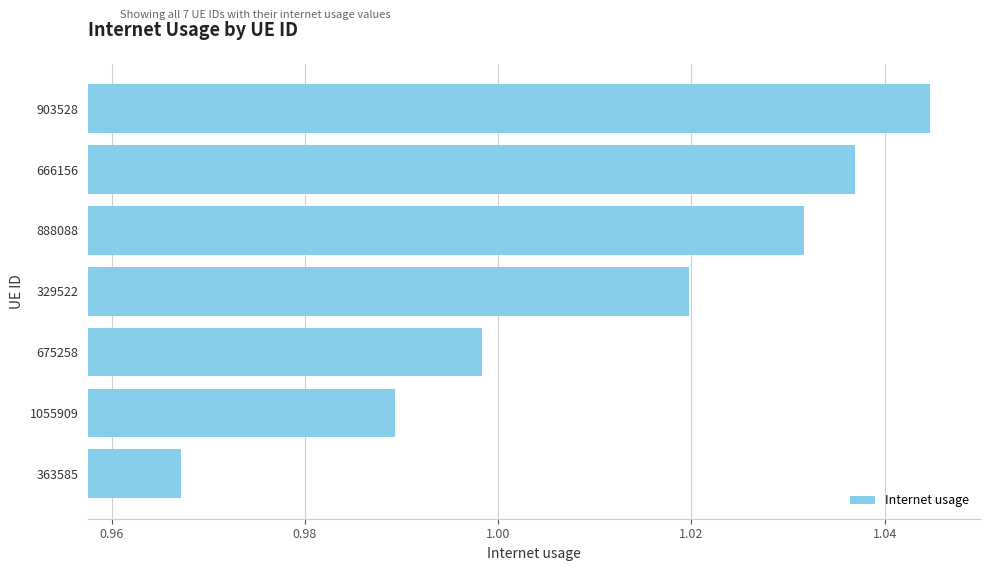

The chart shows a value of 1.5 at 363585. True or false?

False